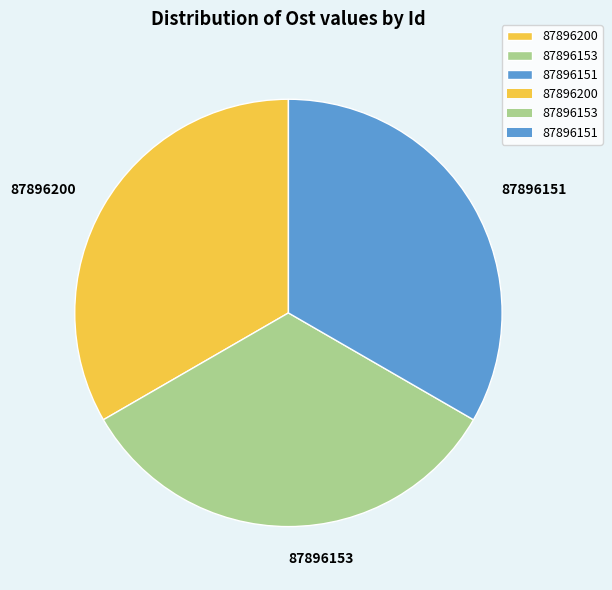

Is 87896153 the majority of the pie?

No